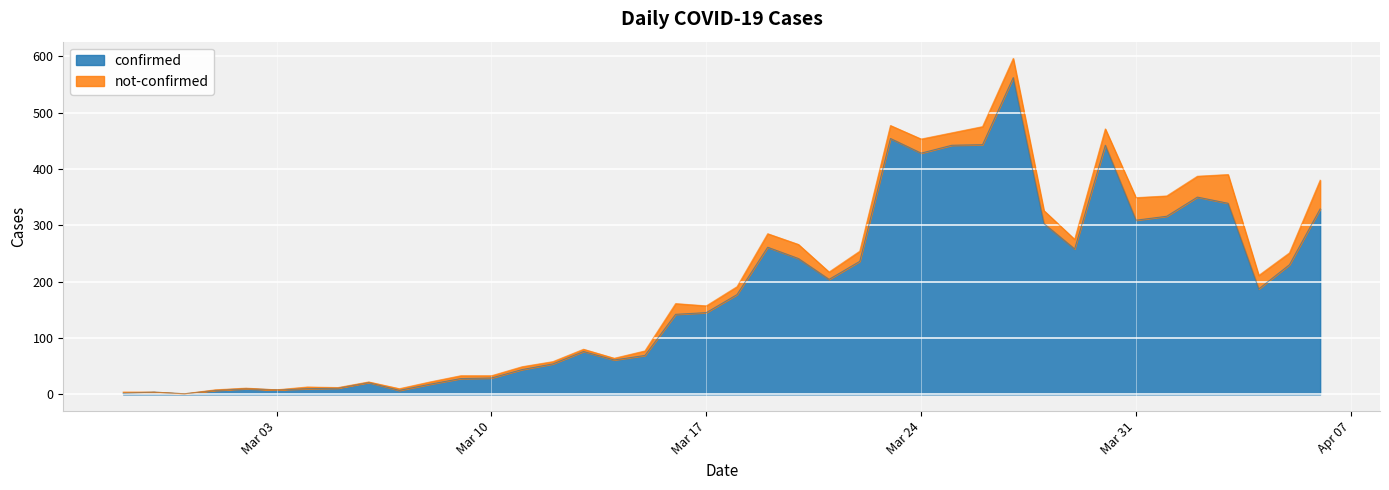

What is the change in value from 2020-03-11 to 2020-03-28?

+259